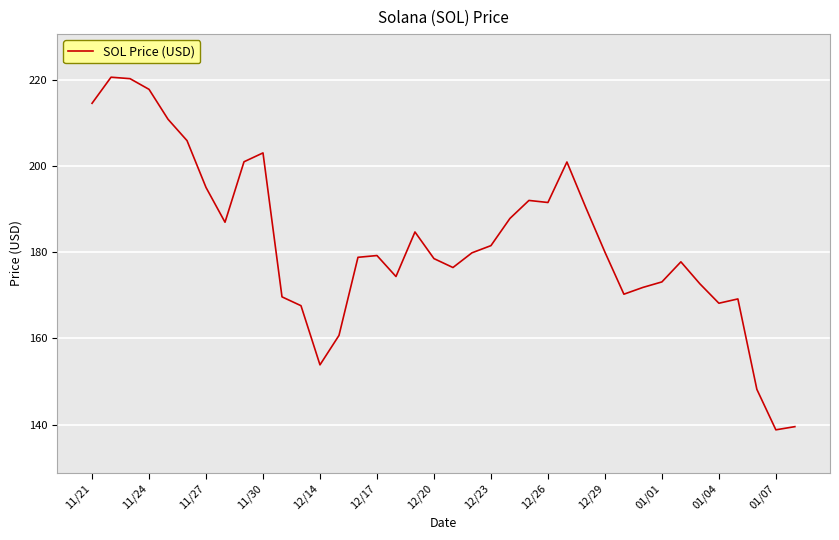

What is the greatest value displayed?

220.6